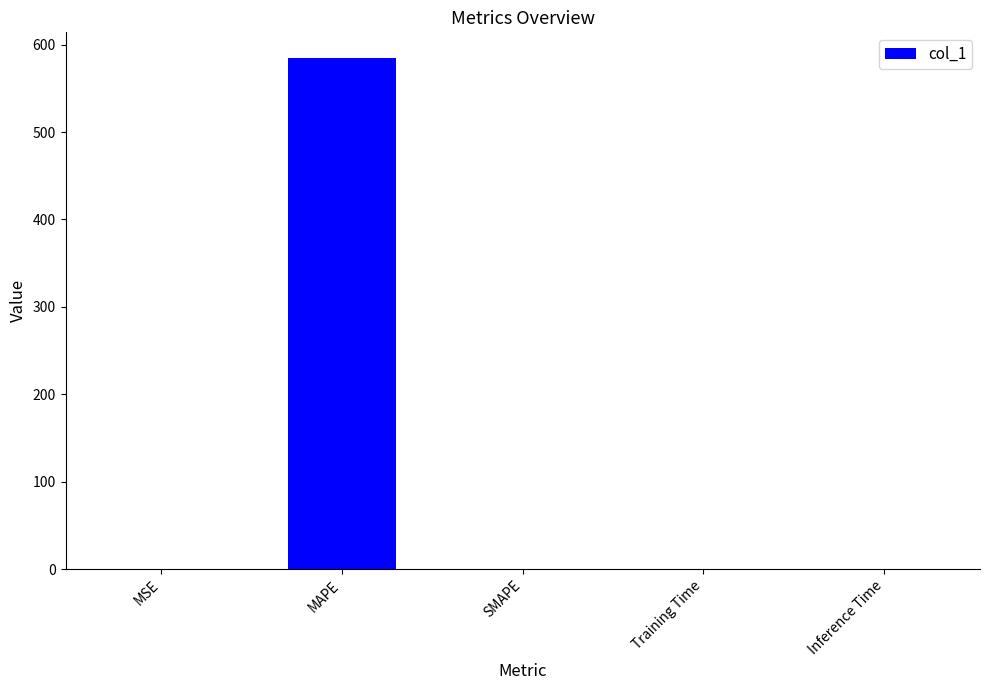

Is it true that the value at MSE is 0.3?

True